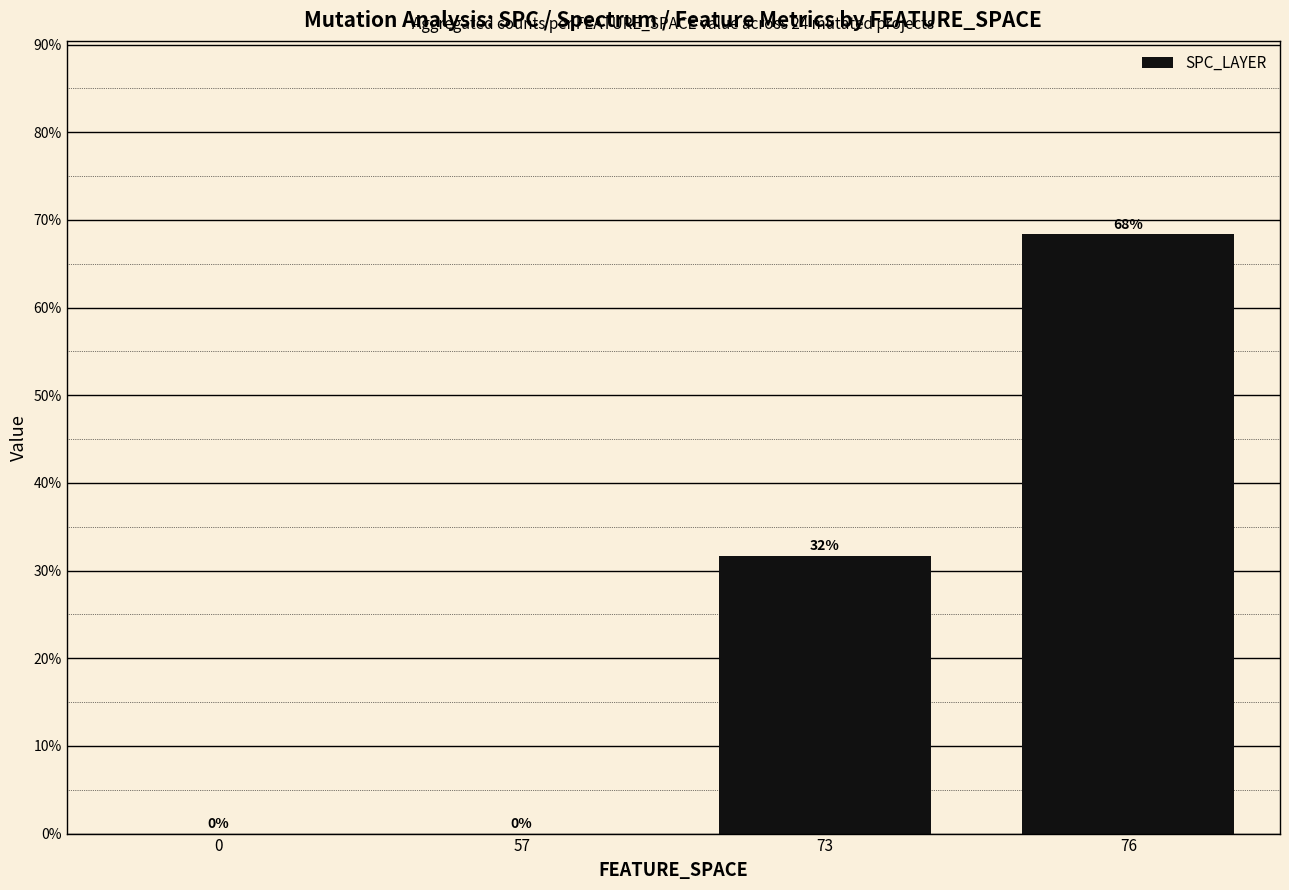

The chart shows a value of 68.3 at 76. True or false?

True